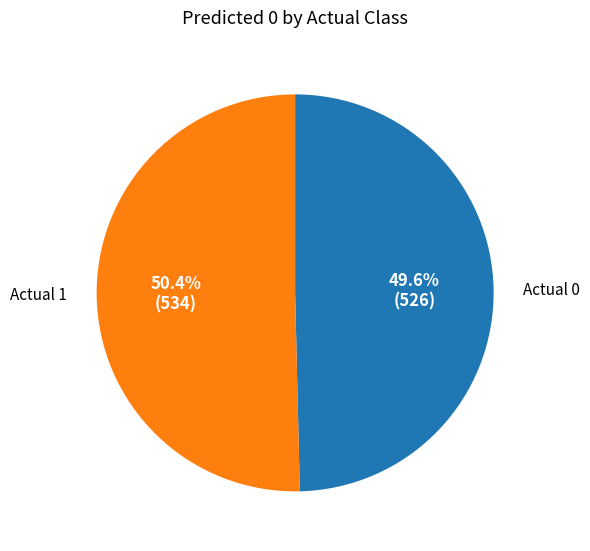

To the nearest percent, what is the average slice percentage?

50%